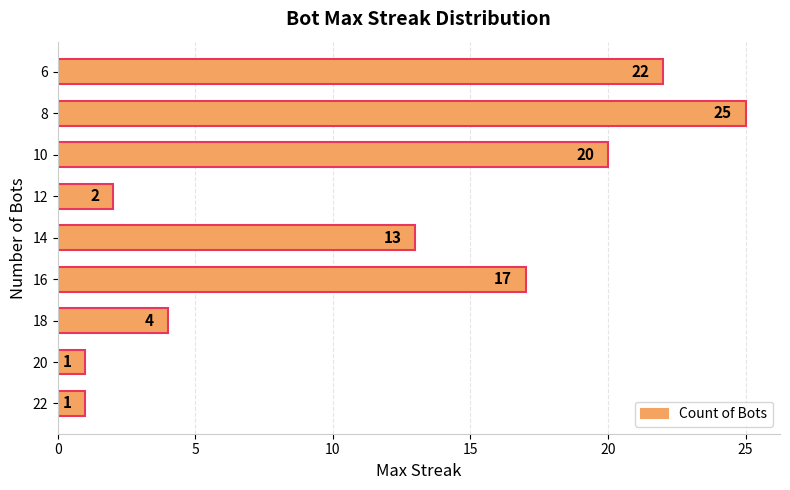

Between 10 and 20, which is larger?

10